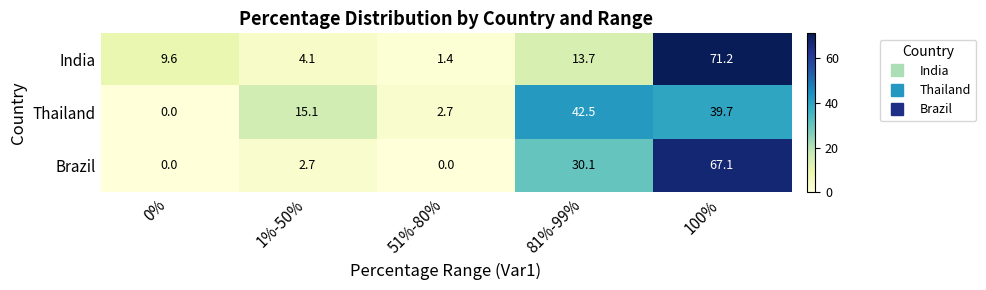

What is the spread (max minus min) of values at 100%?

31.5